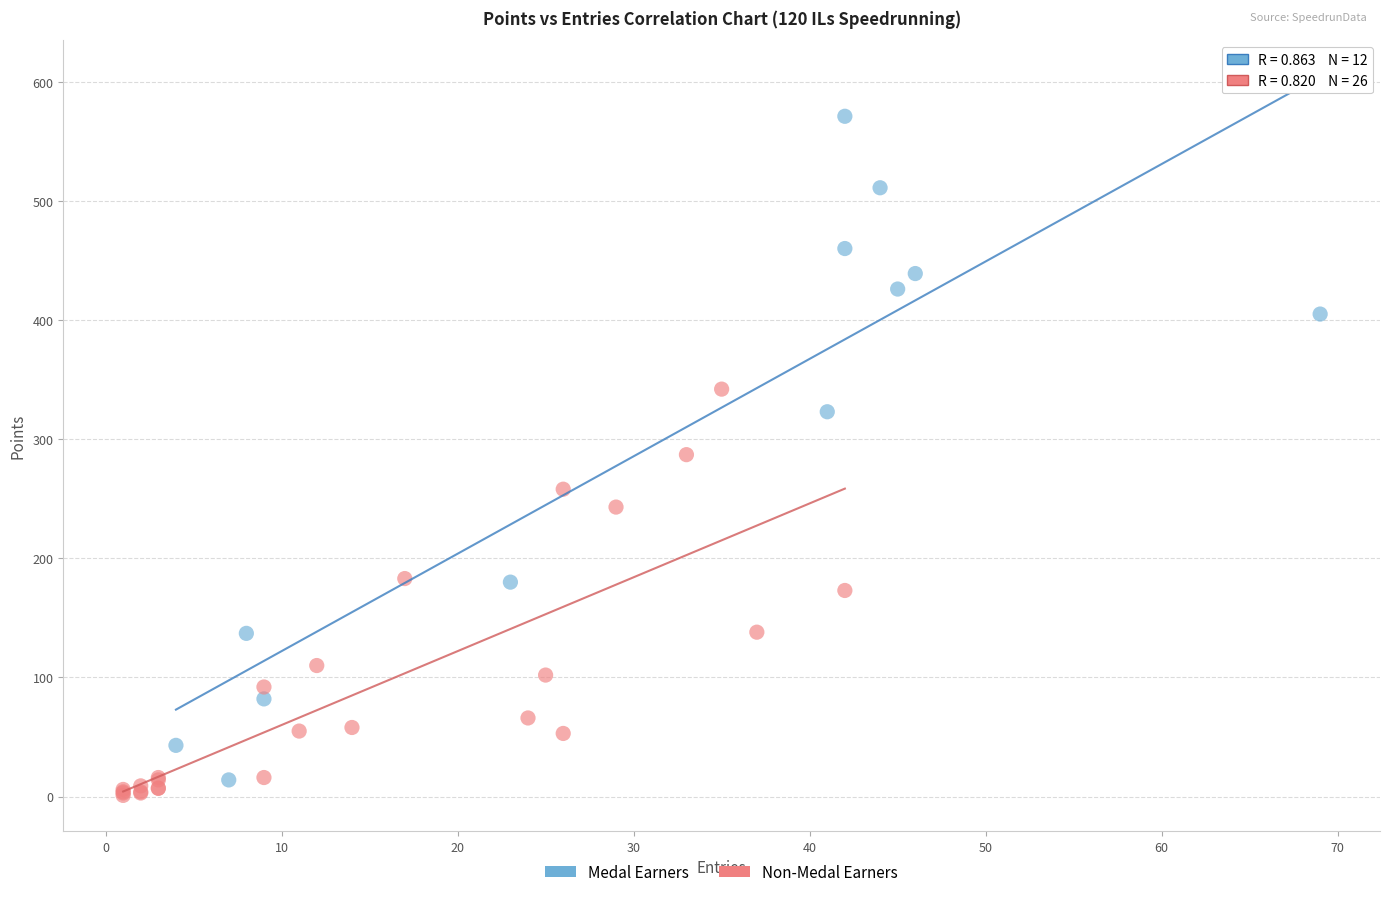

Which series has the widest spread of Y values?

Medal Earners